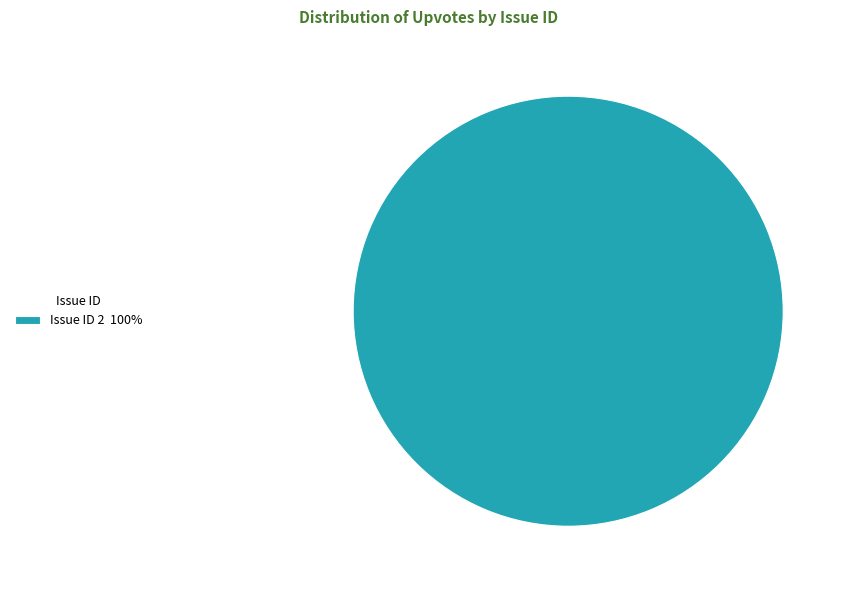

What is the majority slice?

Issue ID 2 100%